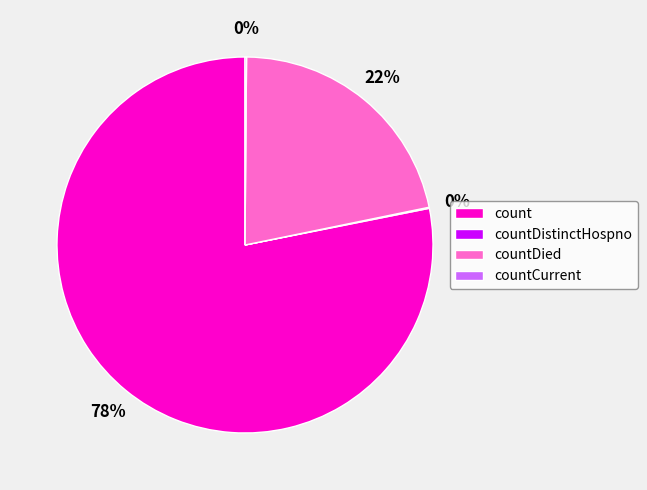

Is there any slice that represents more than half of the pie?

Yes